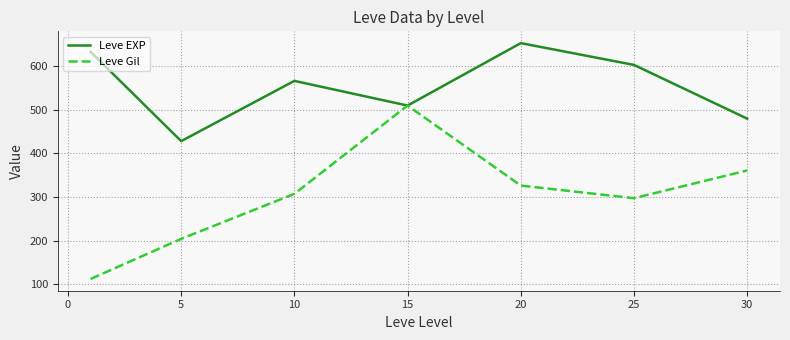

Which series has the largest range (max minus min)?

Leve Gil